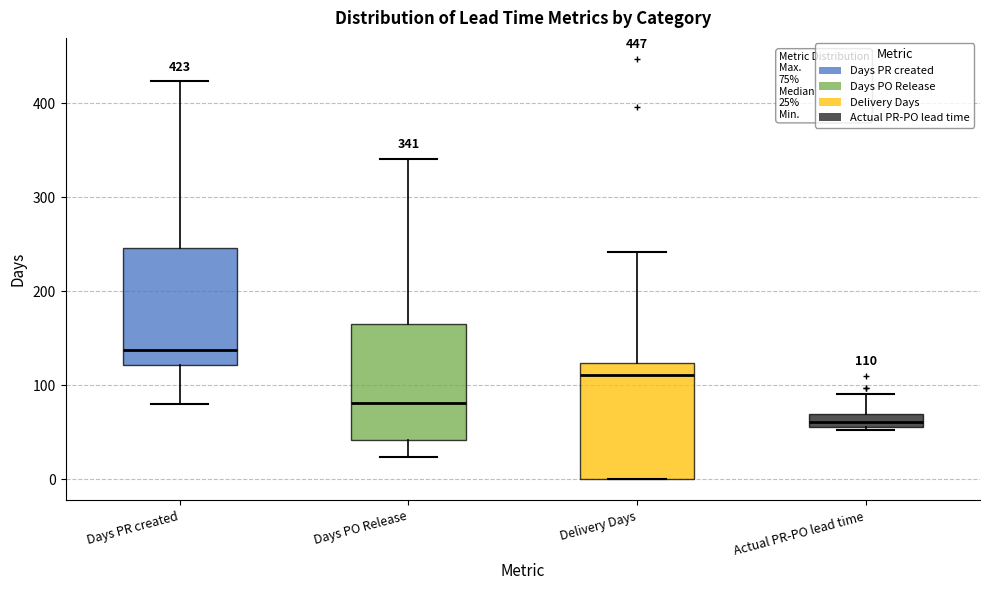

Which box's median line is the highest?

Days PR created